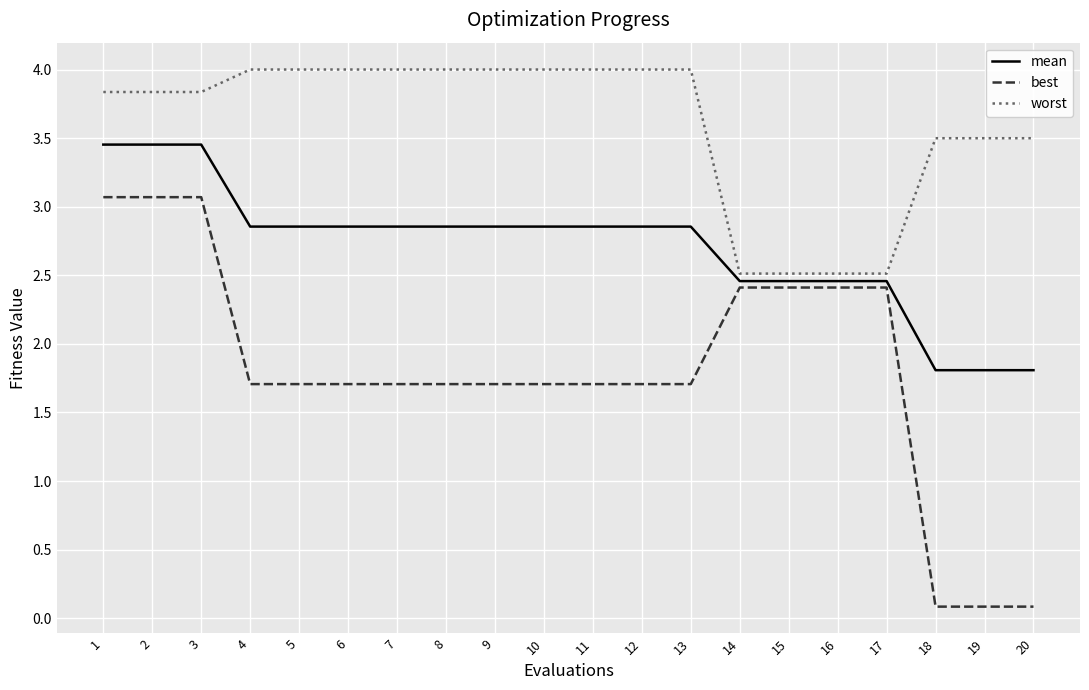

Count the number of categories in the chart.

20